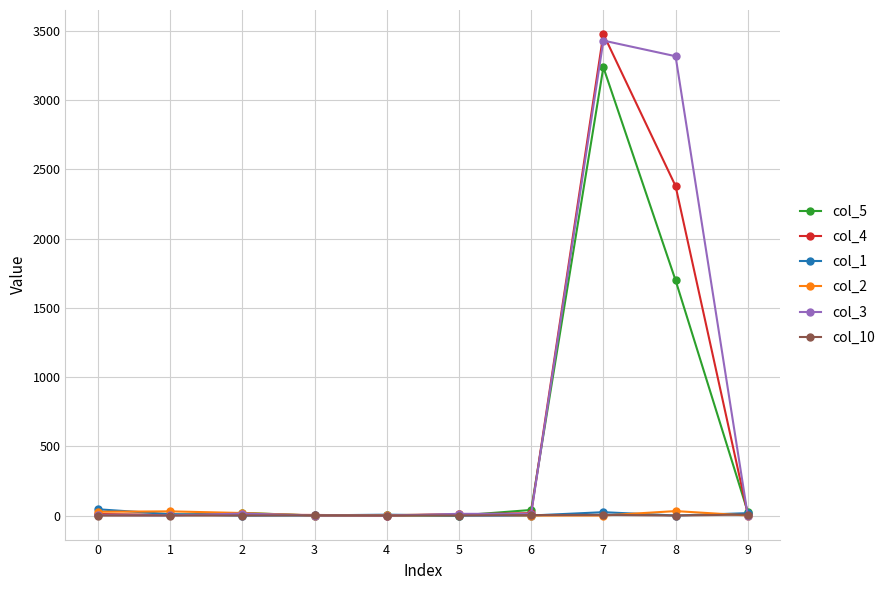

What is the maximum value for col_3?

3431